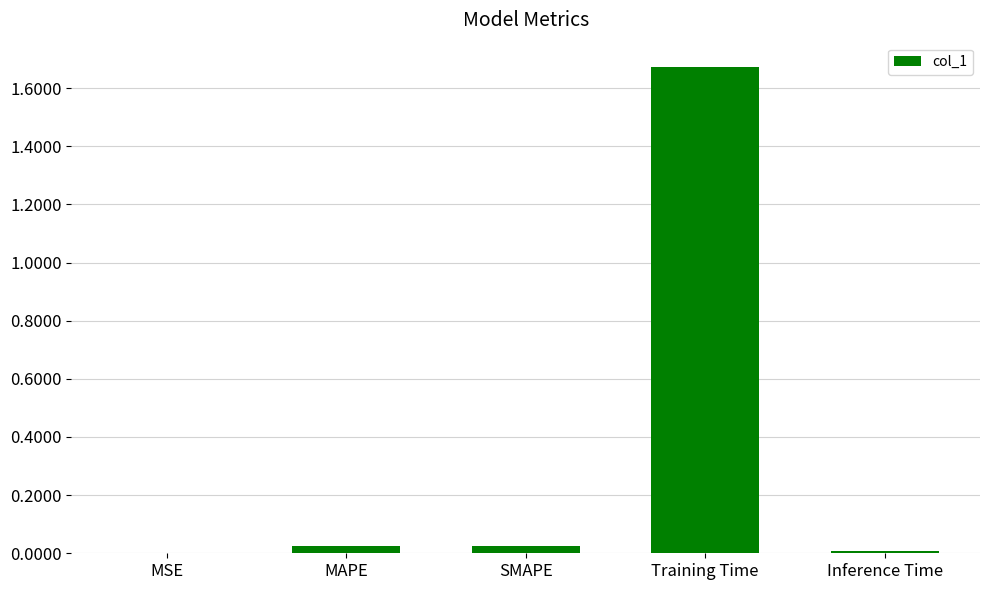

Which label corresponds to the largest value in the chart?

Training Time